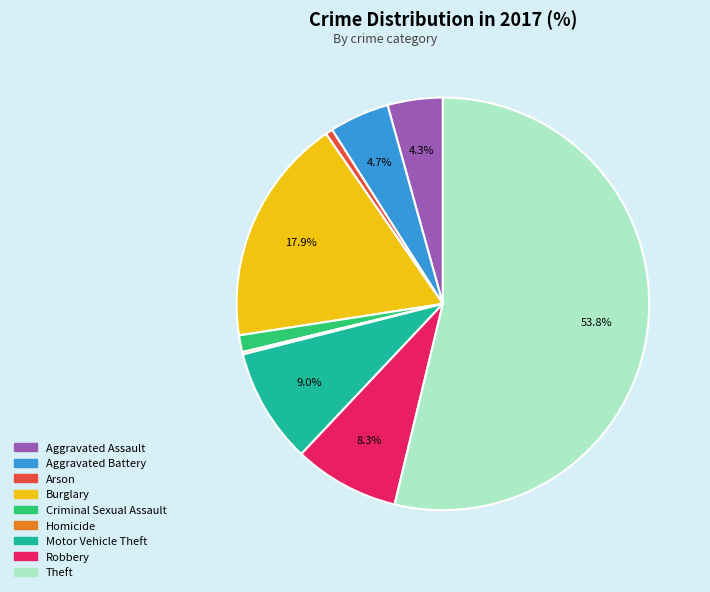

What is the majority slice?

Theft